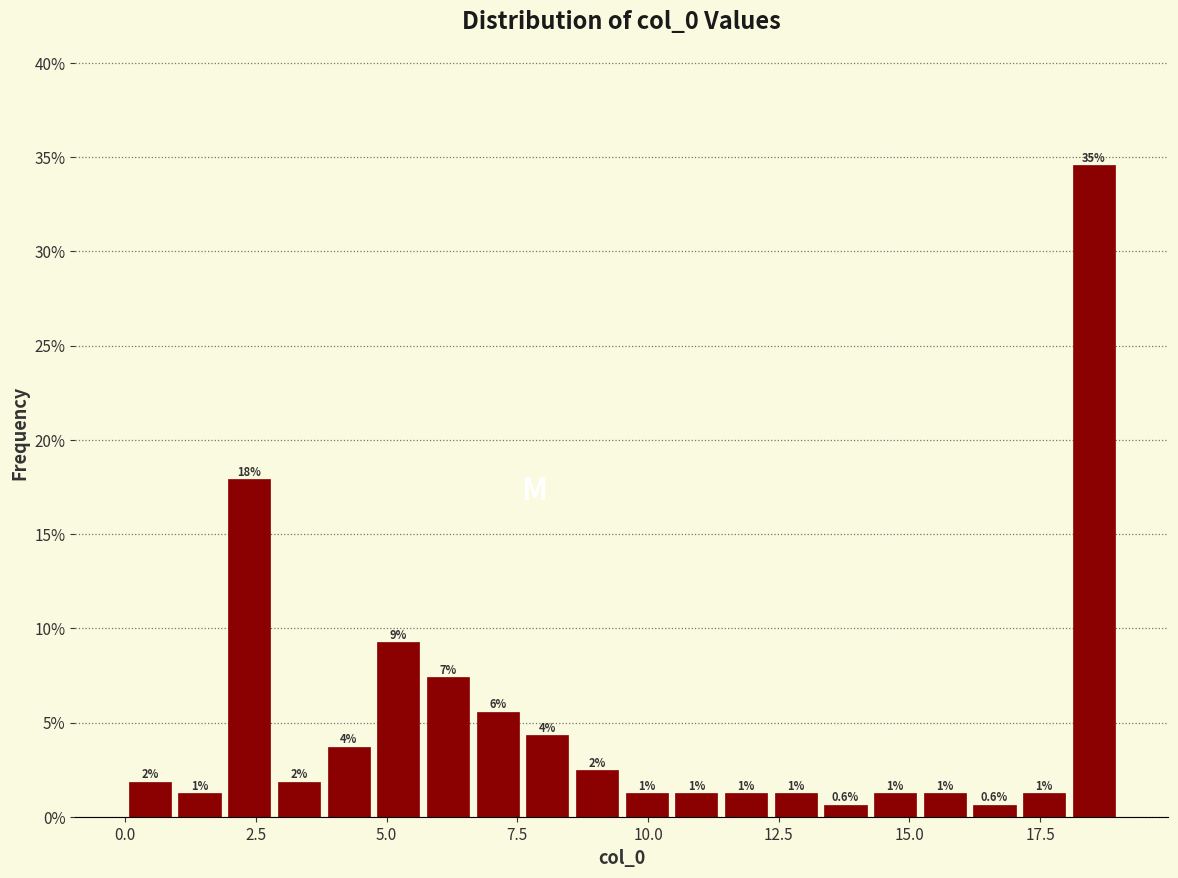

Read against the x-axis, roughly where is the centre of the tallest bar?

18.5